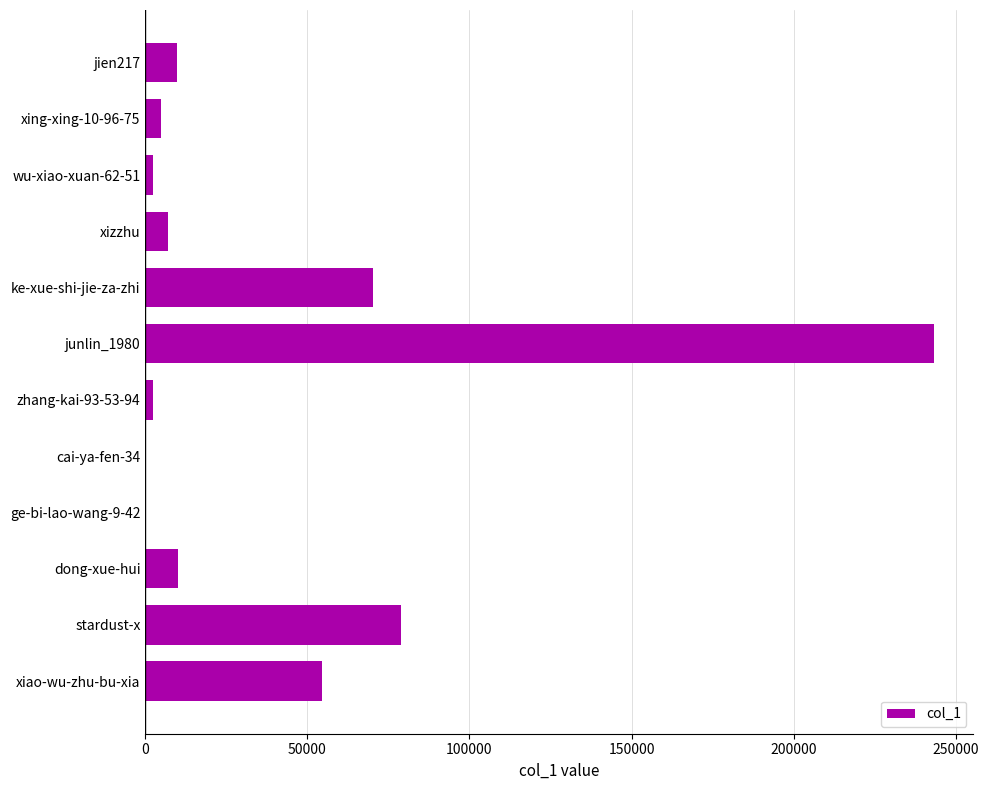

The value at junlin_1980 is 406712. True or false?

False